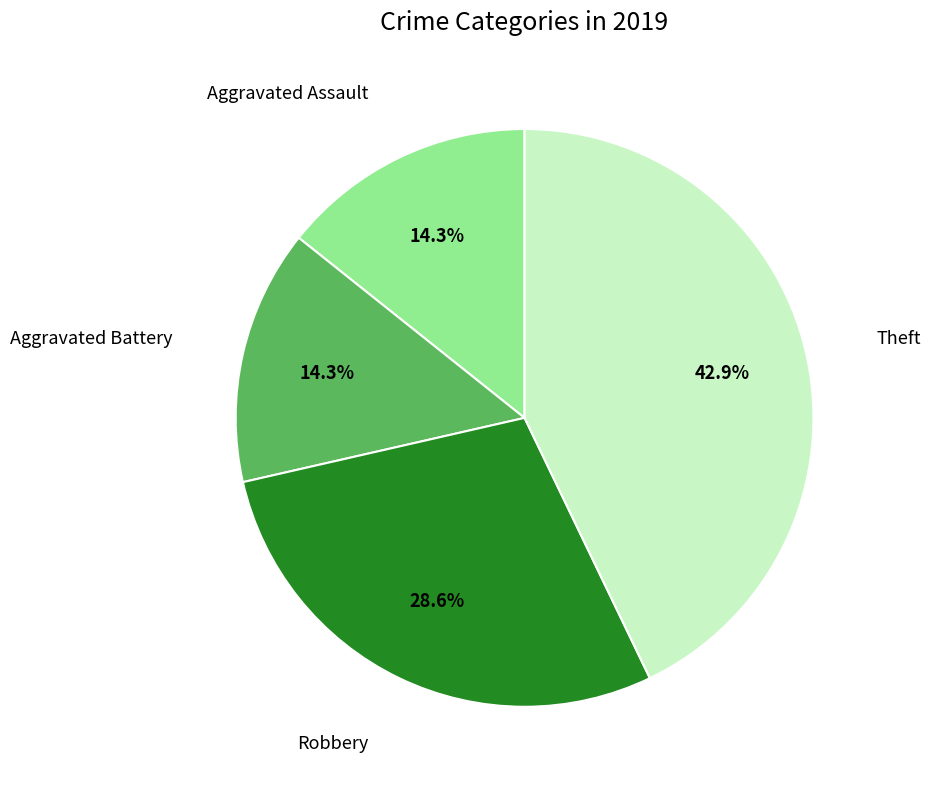

Is there any slice that represents more than half of the pie?

No